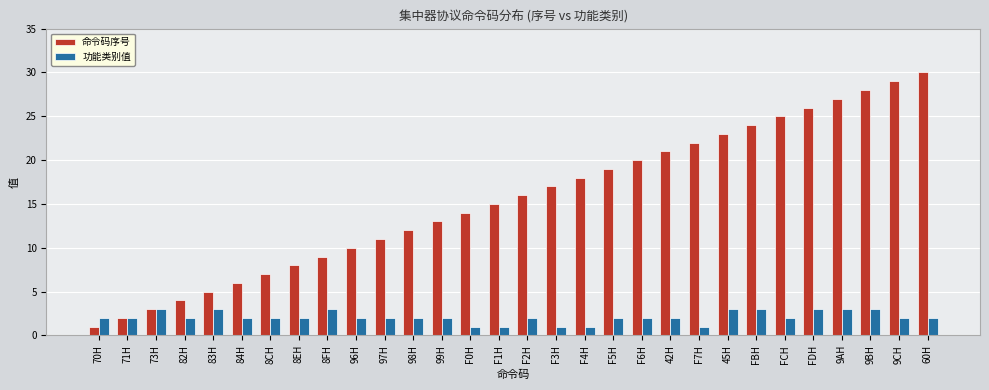

What are all the series names shown in the legend?

命令码序号, 功能类别值